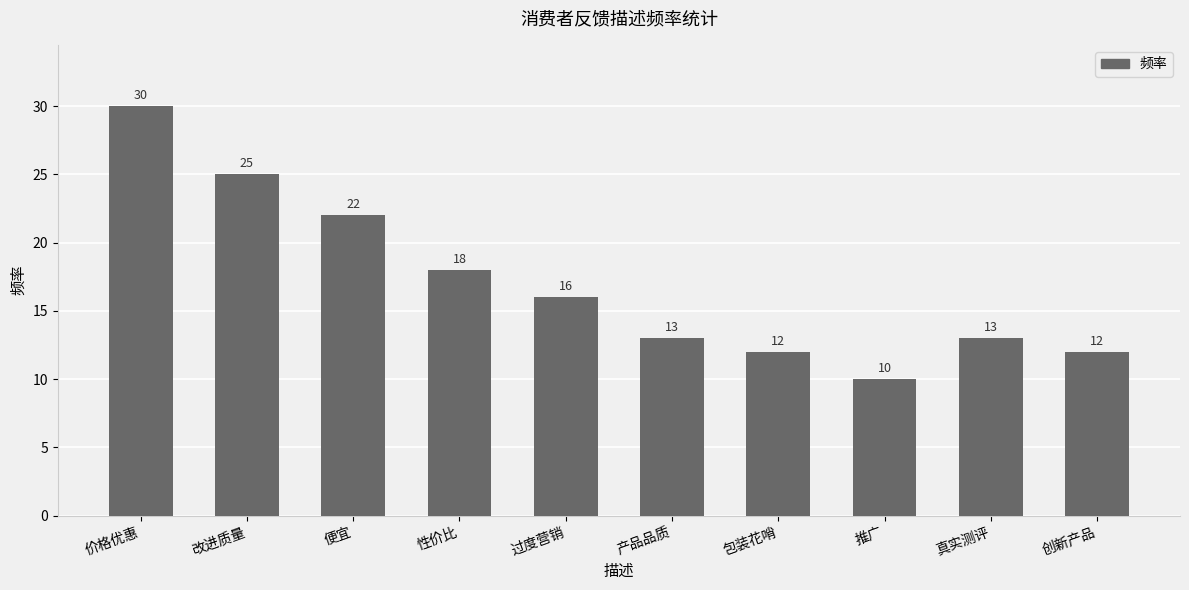

Is it true that the value at 价格优惠 is 50?

False